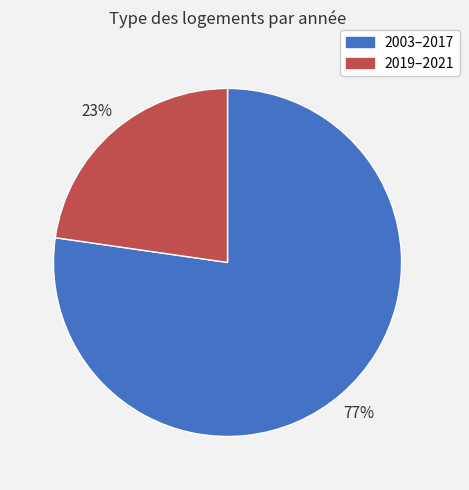

Do 2003–2017 and 2019–2021 together represent more than half of the pie?

Yes